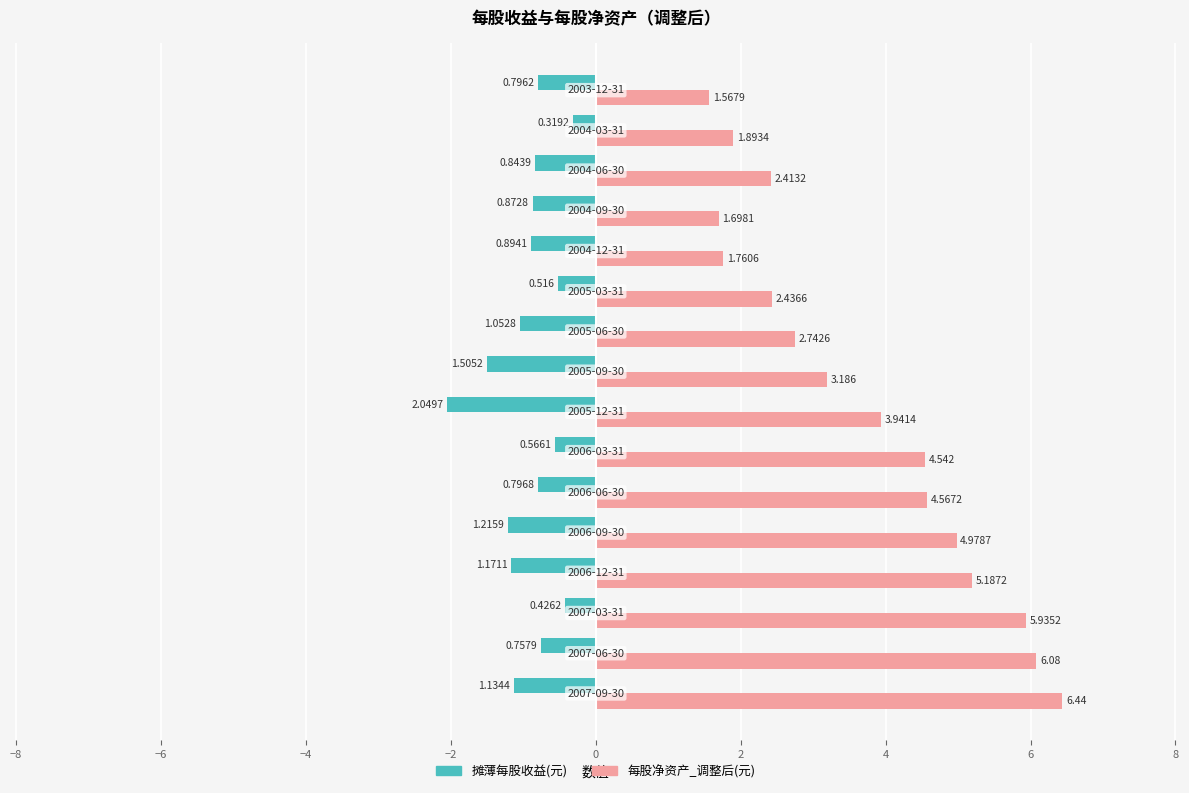

Which series has the largest total across all categories?

每股净资产_调整后(元)